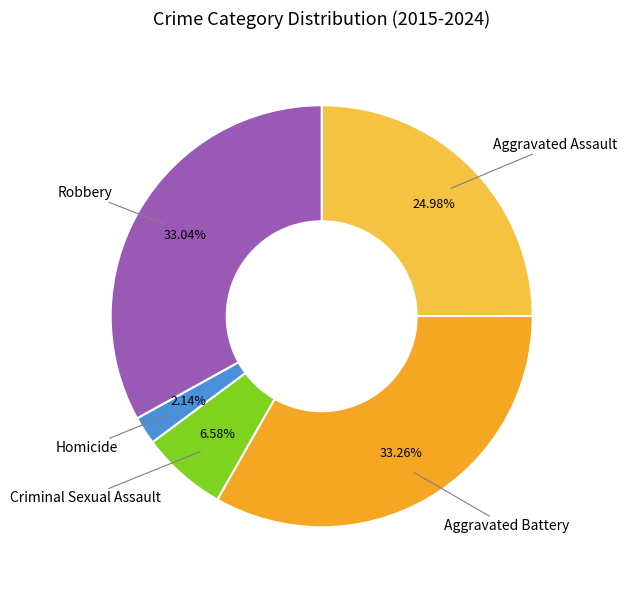

How many segments does this pie chart have?

5